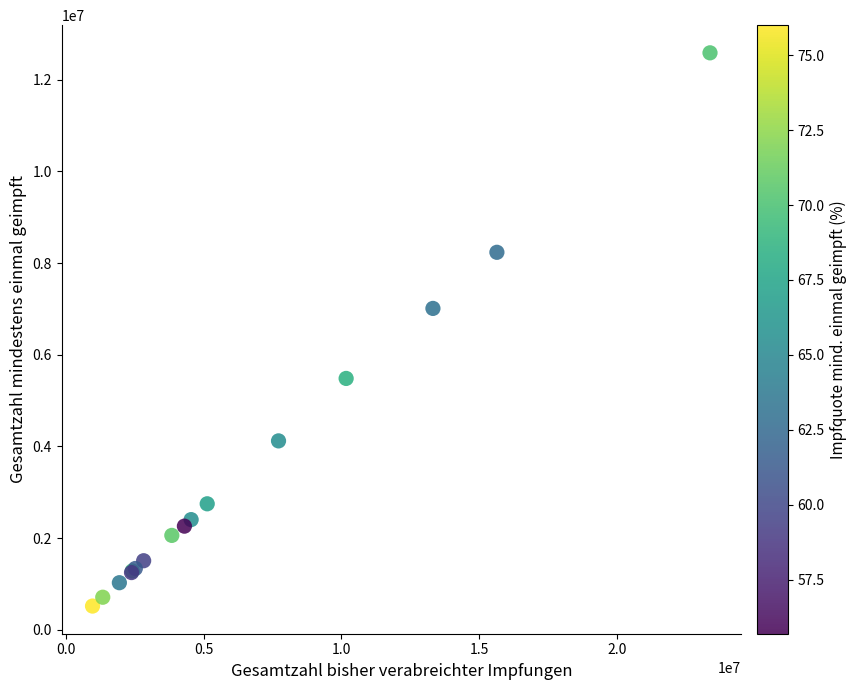

What Y value in the scatter plot is closest to 6552082?

7010836